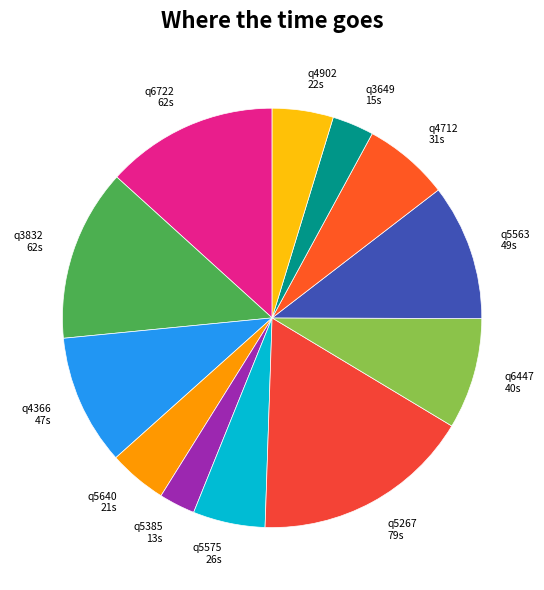

Does any single category account for the majority?

No